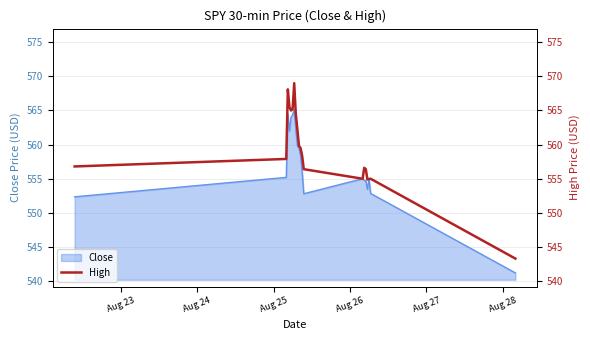

What is the greatest value displayed?

569.0